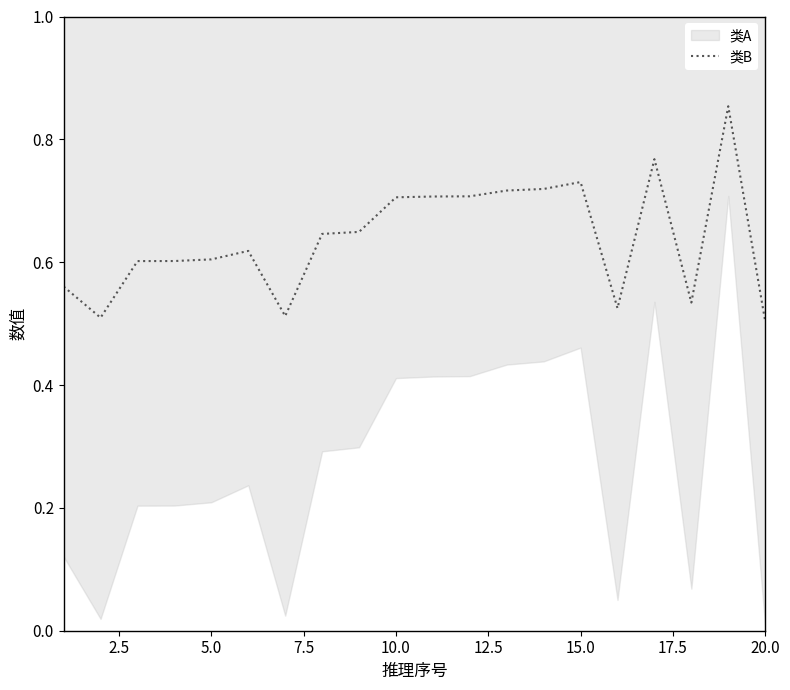

How many points are higher than both their immediate neighbors (excluding endpoints)?

4